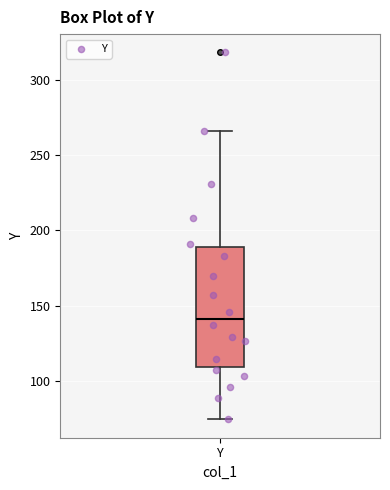

Read this box plot against the y-axis: the position of the median line, the range covered by the box, and the ends of both whiskers. The values are not printed on the chart, so give them approximately, as read against the axis.

median 140, box 110 to 190, whiskers 75 to 265